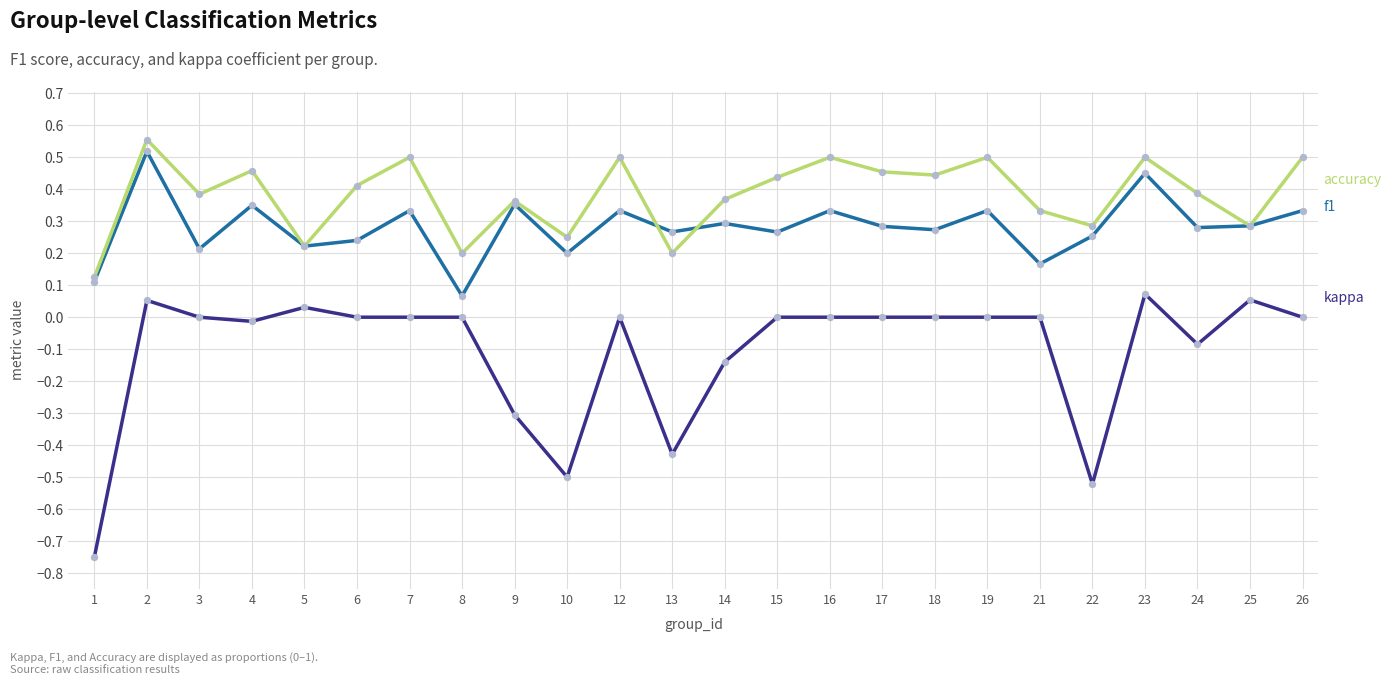

At which category is the sum across all series the highest?

2